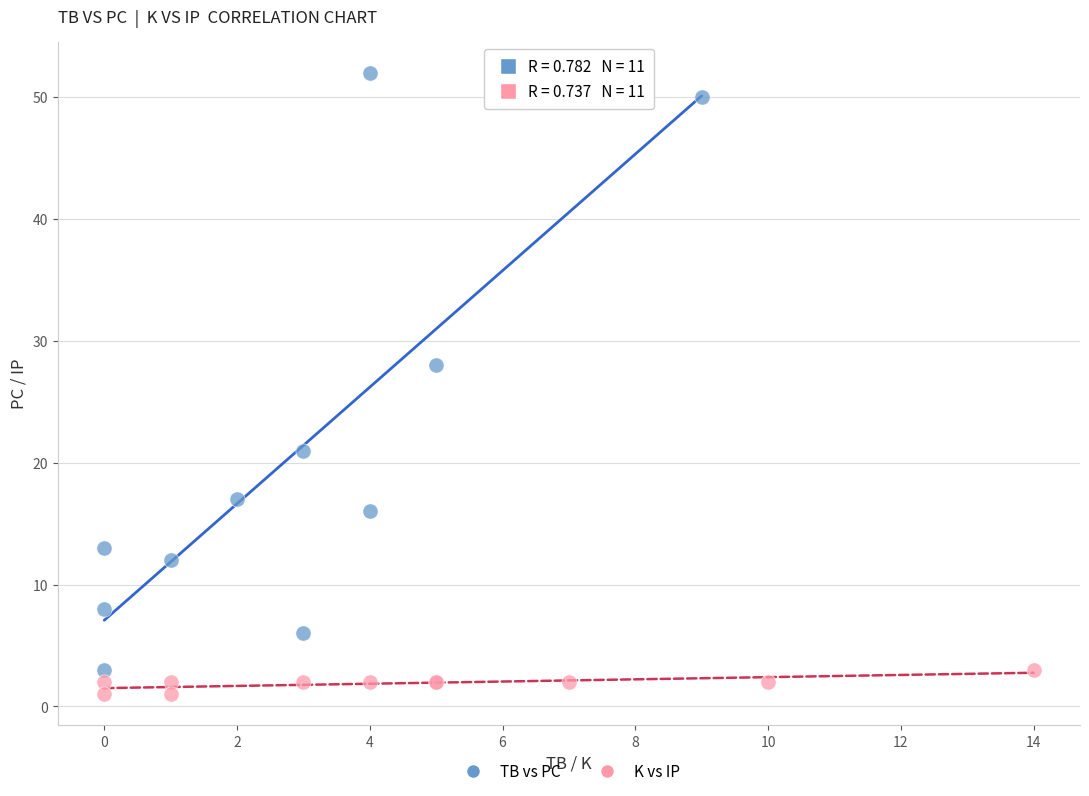

Which series has the widest spread of Y values?

TB vs PC